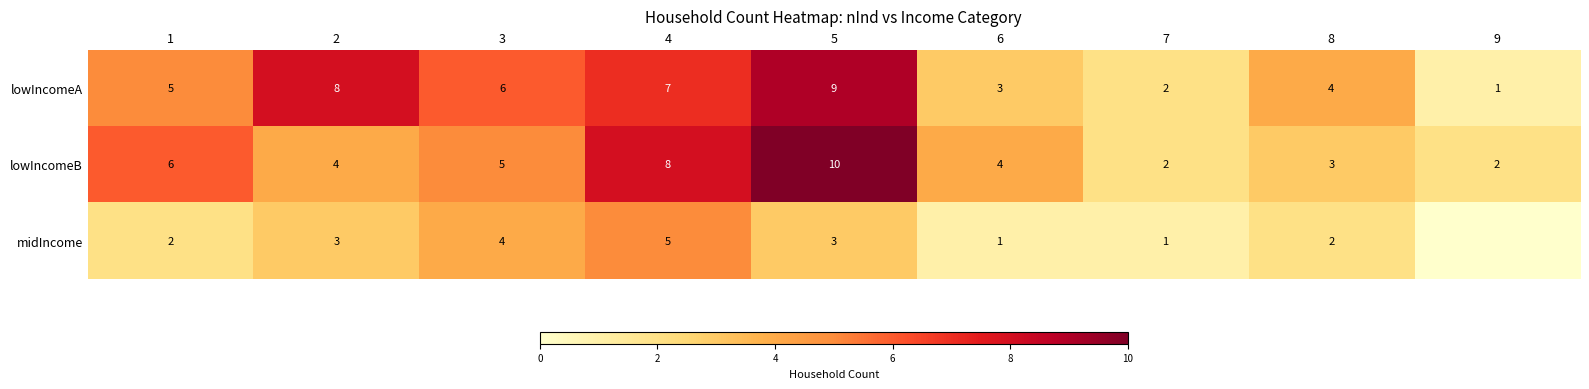

How many lowIncomeA values are between 3 and 7?

5